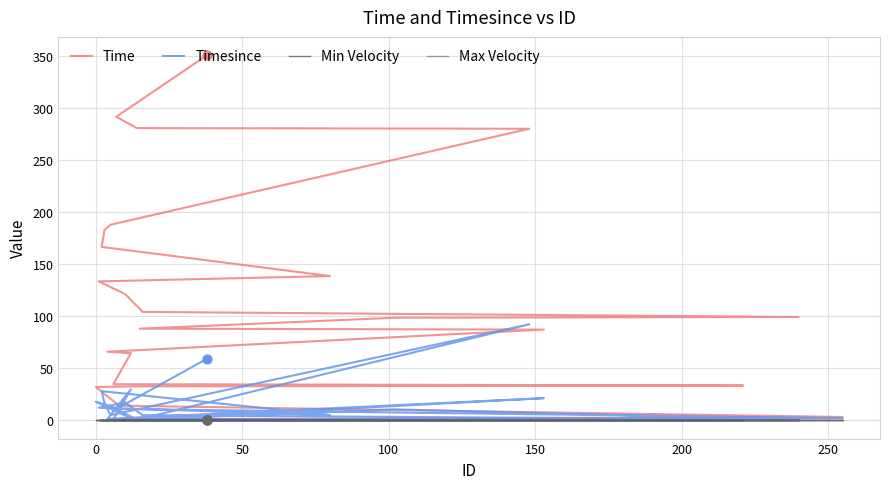

Is the value of Max Velocity at 100 greater than the value of Timesince at 20?

No